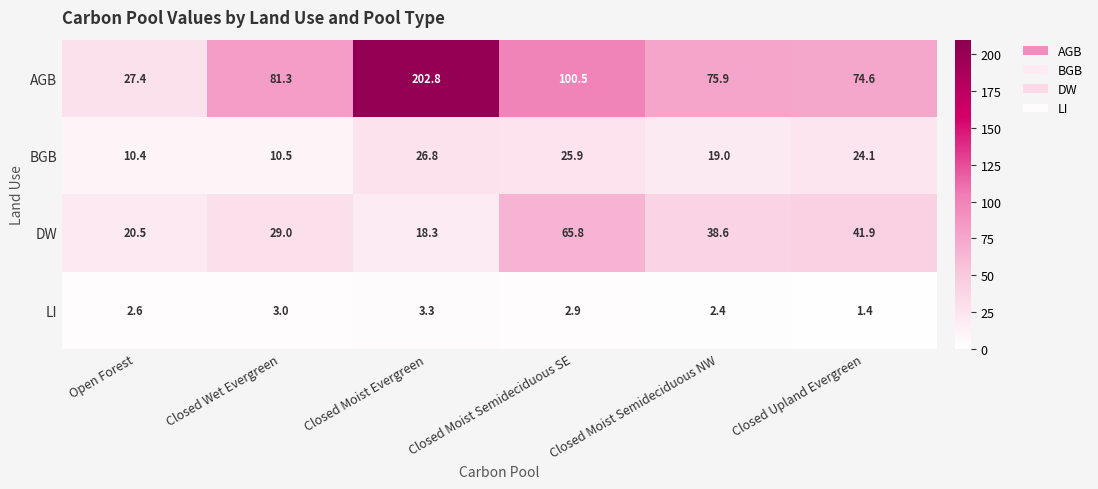

List the series in order of their overall mean, lowest first.

LI, BGB, DW, AGB